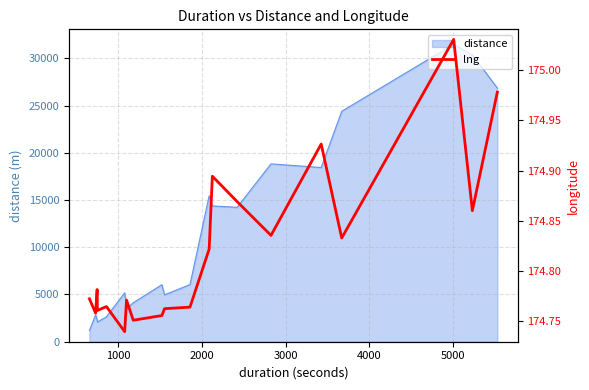

What is the lowest value of the distance series?

1183